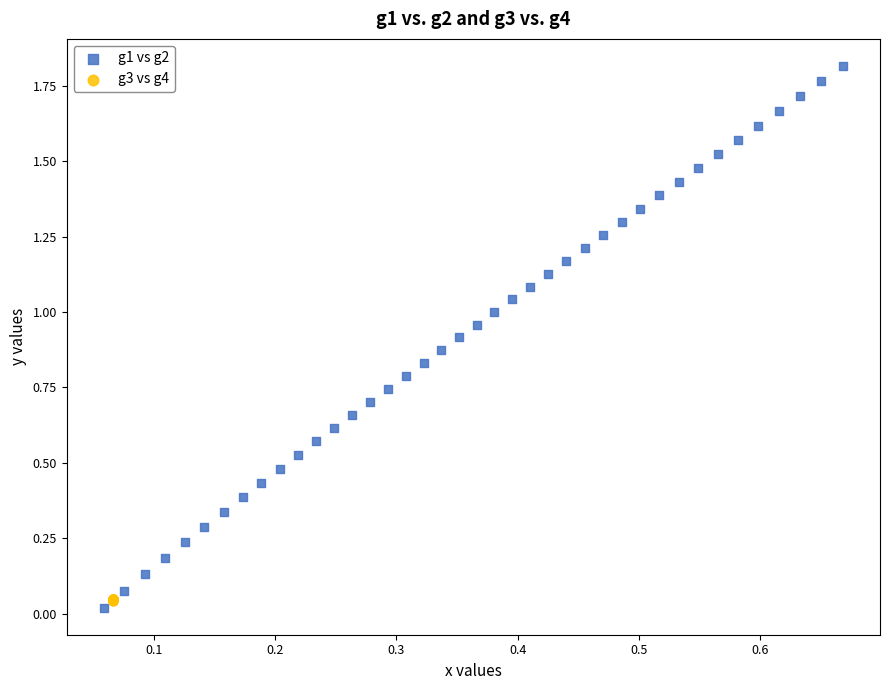

What are all the series names shown in the legend?

g1 vs g2, g3 vs g4